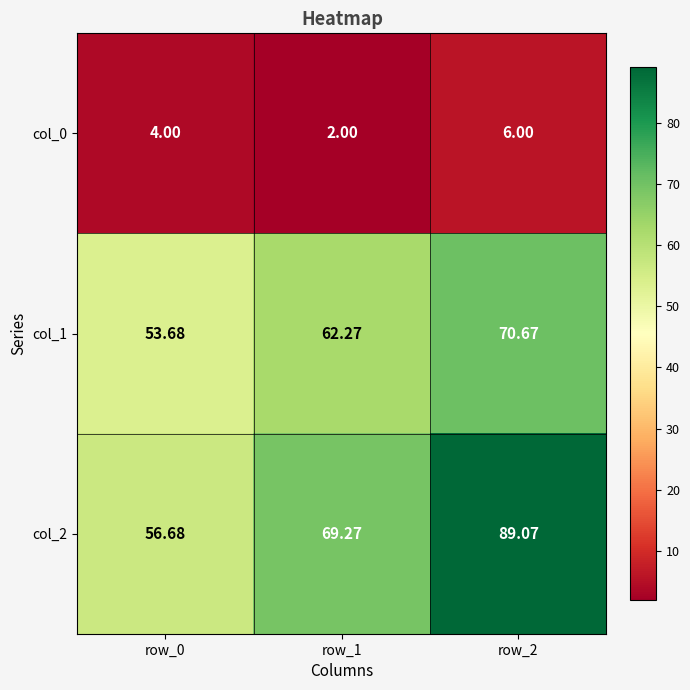

How many categories are shown in the chart?

3